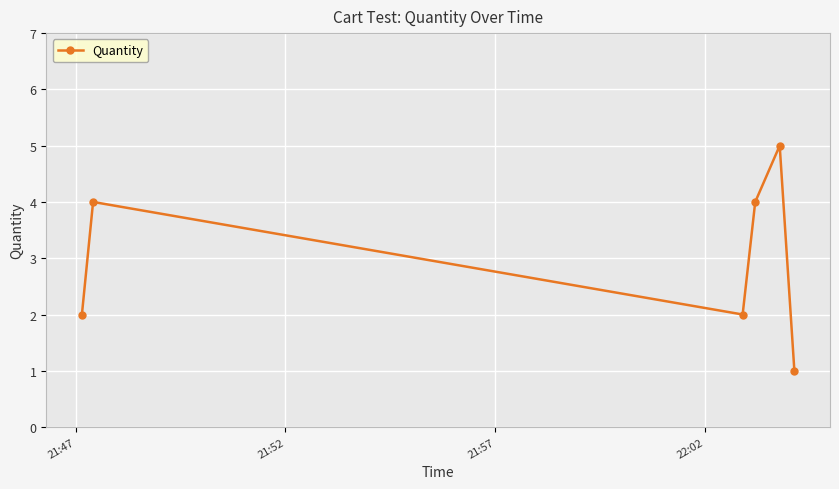

Is this an area chart (filled region under the line)?

No